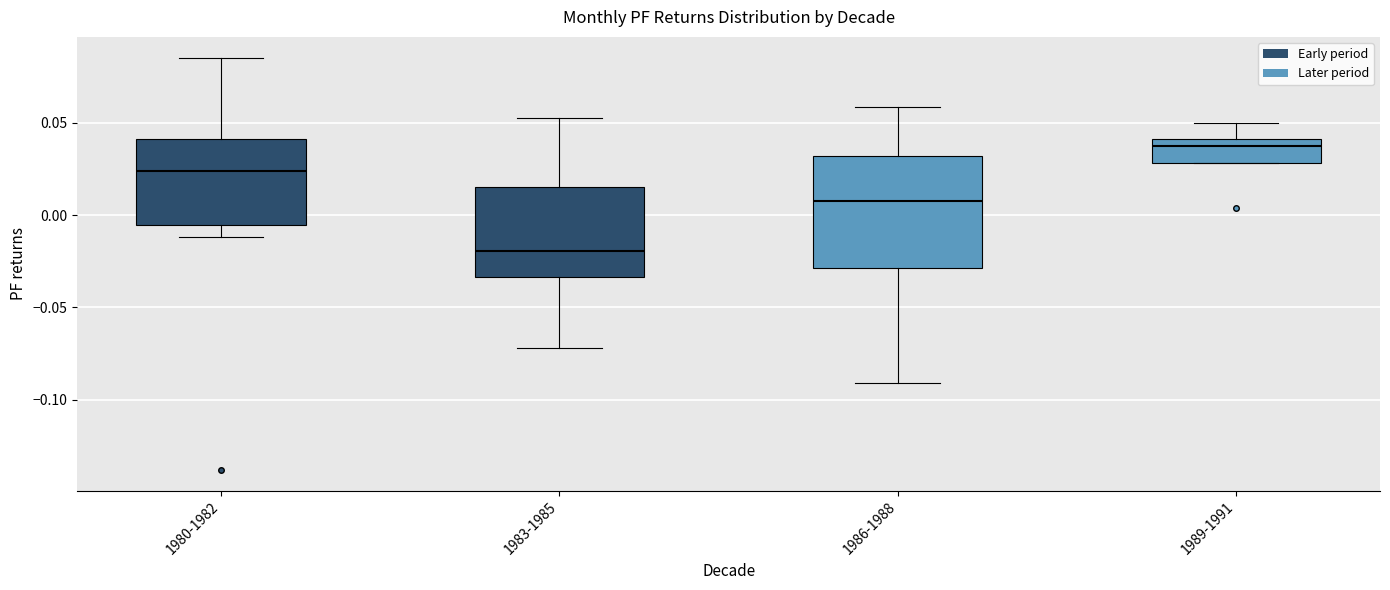

Which box is the tallest, from its lower edge to its upper edge?

1986-1988